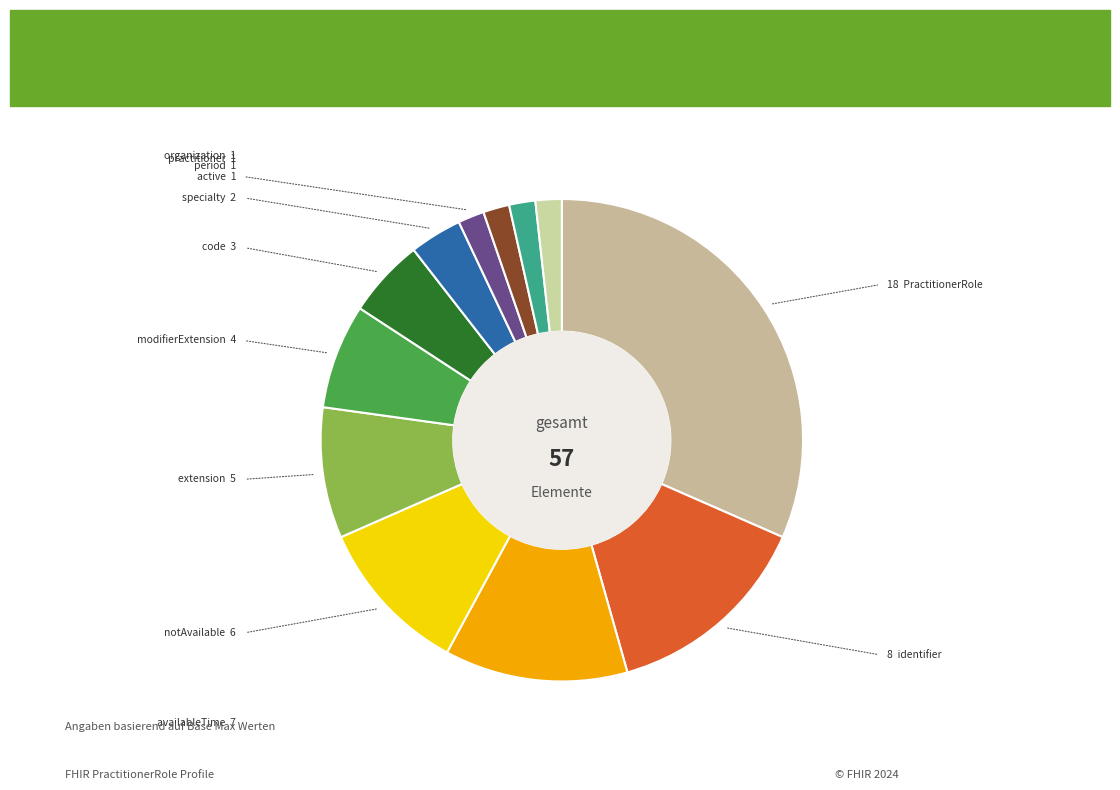

To the nearest percent, what is the difference between the largest and smallest slice percentages?

30%